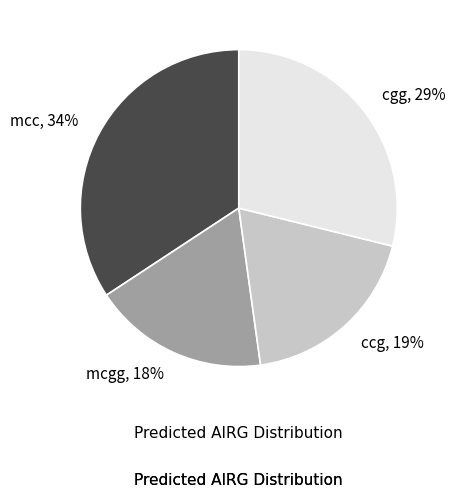

Which slice is the largest?

mcc